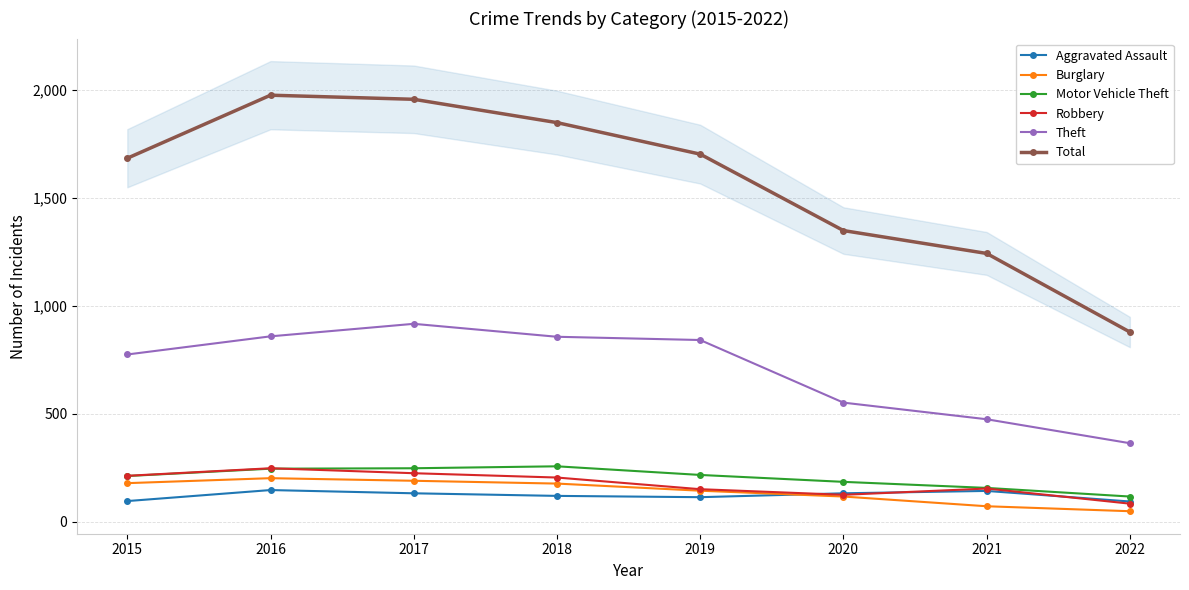

What is the minimum value shown in the chart?

48